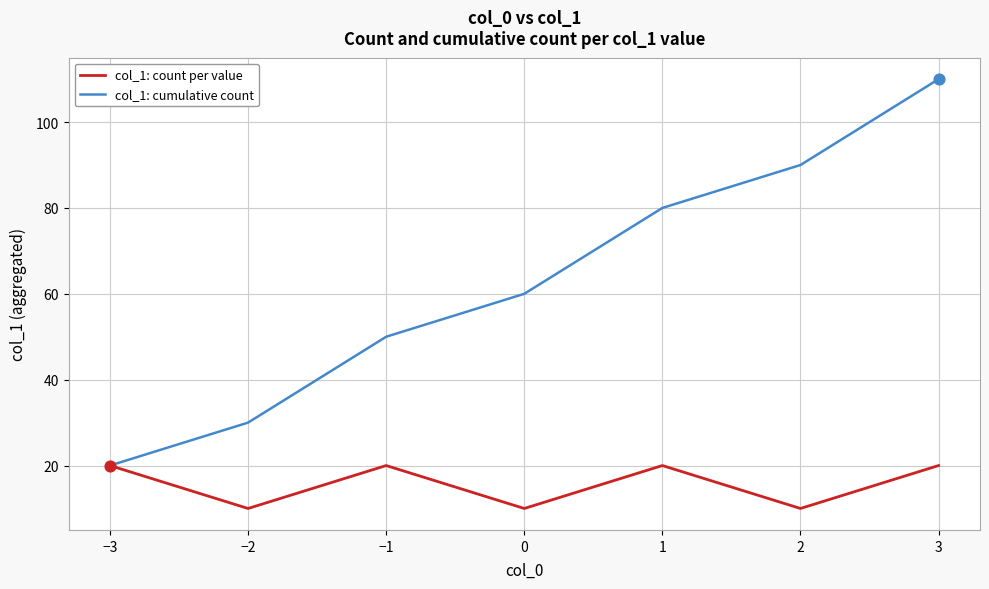

What is the total value across all series at −3?

40